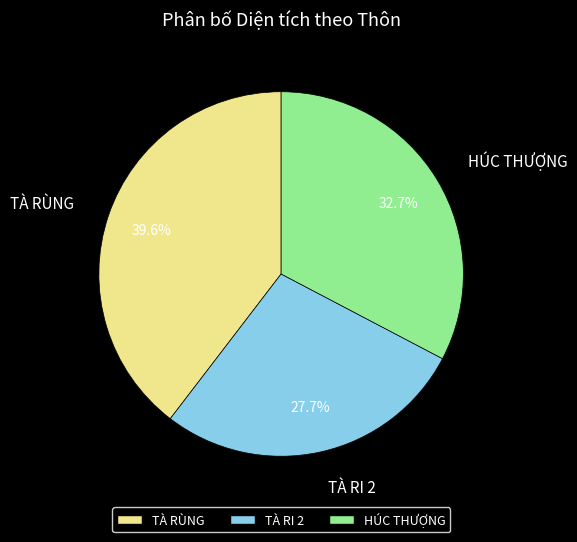

What is the total percentage of TÀ RI 2 and TÀ RÙNG?

67.3%